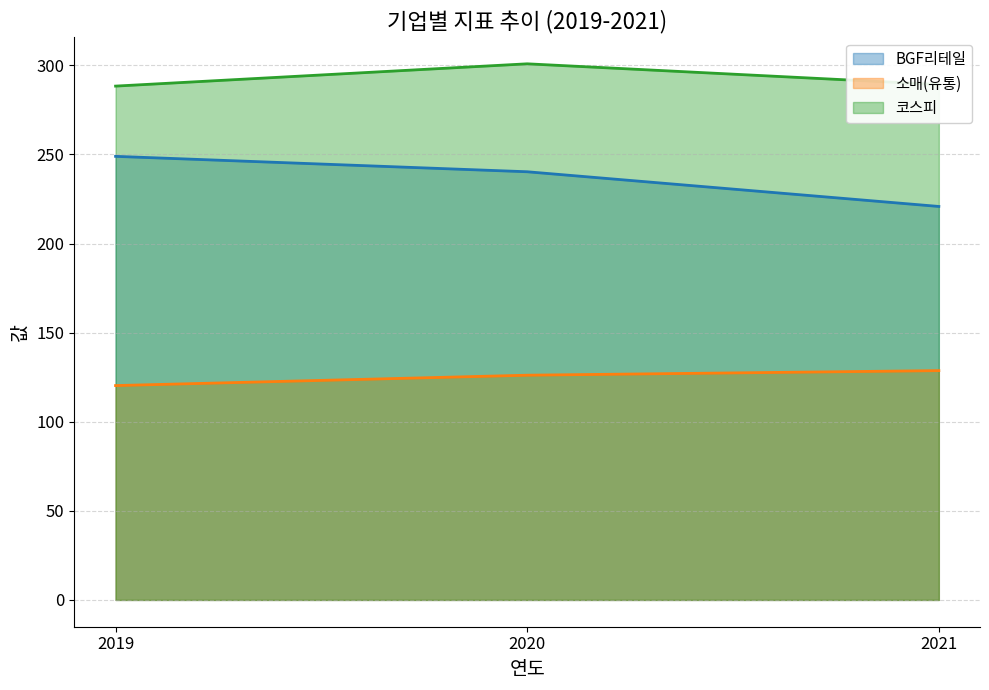

What is the minimum value for 소매(유통)?

120.3